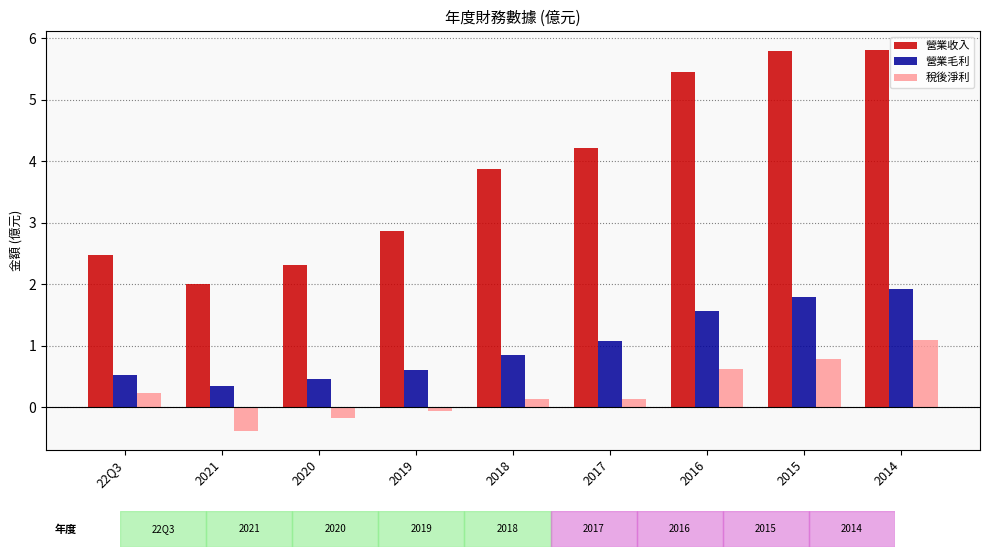

How many series are shown in this chart?

3